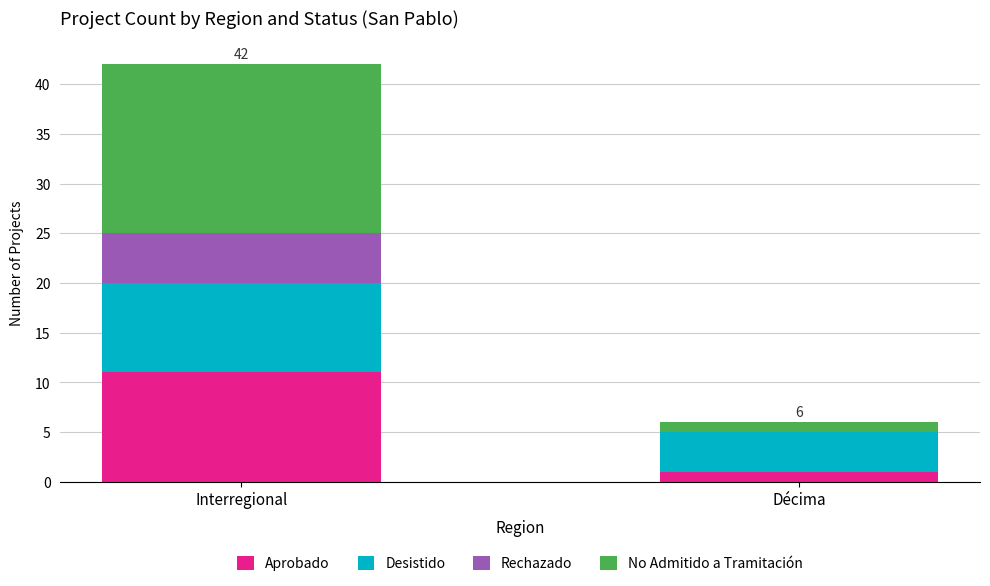

Reading right to left, list the values for the Aprobado series.

Décima=1	Interregional=11